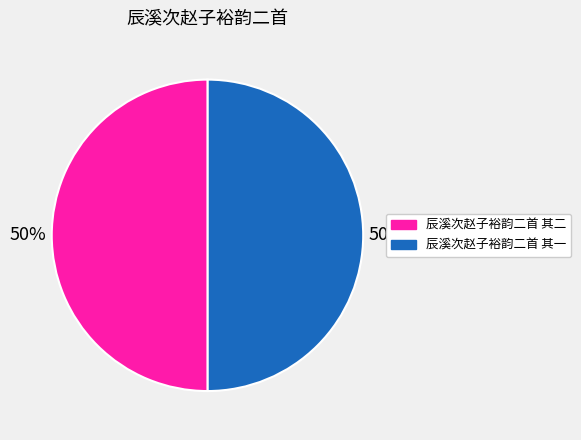

To the nearest percent, what is the average slice percentage?

50%